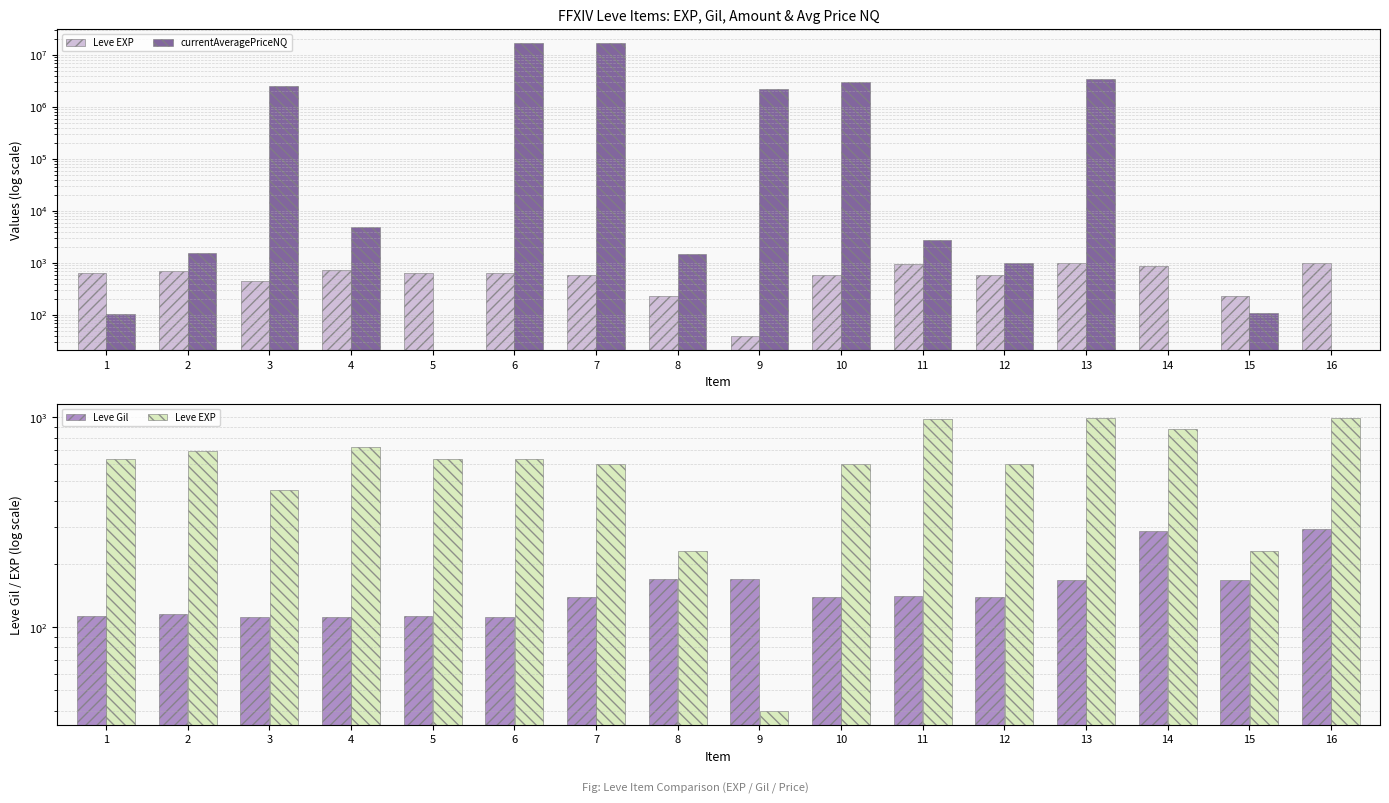

What is the difference between the maximum and minimum values in the Leve EXP series?

950.0